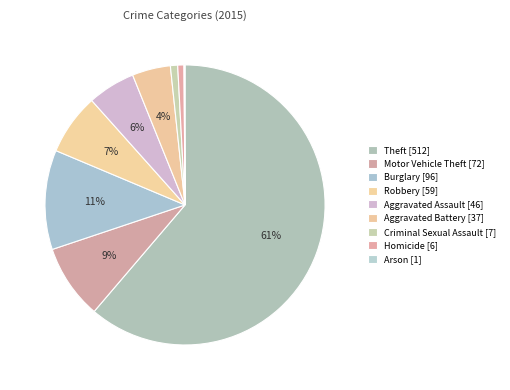

Count the number of slices in the pie.

9